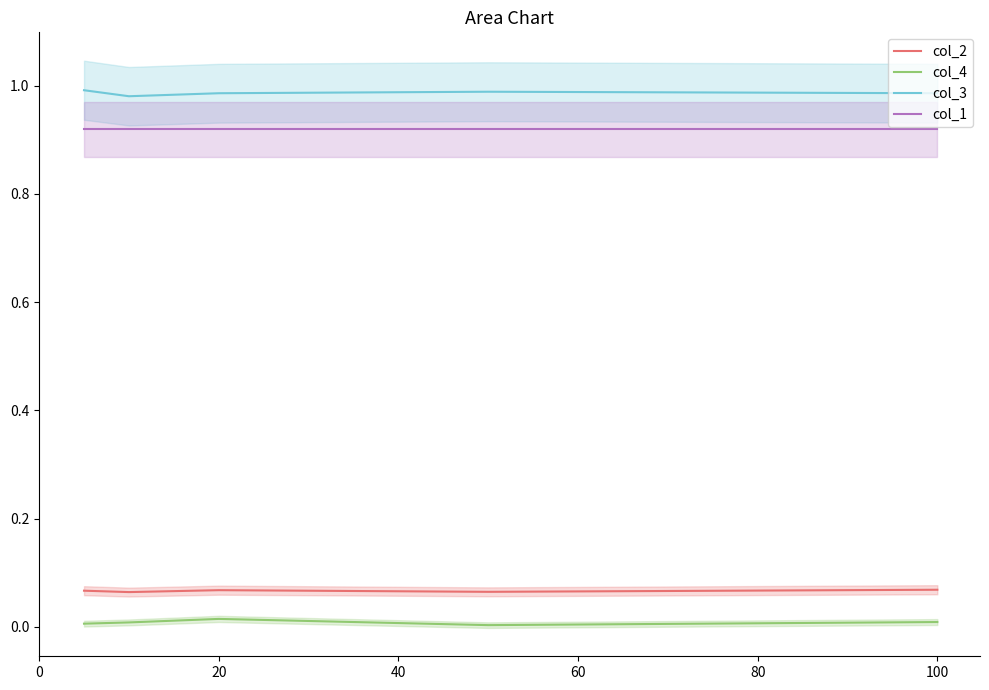

Is it true that col_1 equals 1.5 at 20?

False